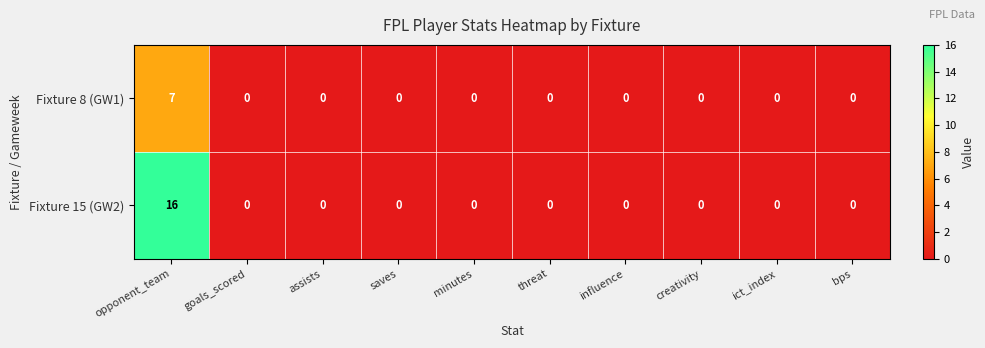

Reading left to right, transcribe all the data shown in this chart.

Fixture 8 (GW1): opponent_team=7	goals_scored=0	assists=0	saves=0	minutes=0	threat=0	influence=0	creativity=0	ict_index=0	bps=0
Fixture 15 (GW2): opponent_team=16	goals_scored=0	assists=0	saves=0	minutes=0	threat=0	influence=0	creativity=0	ict_index=0	bps=0